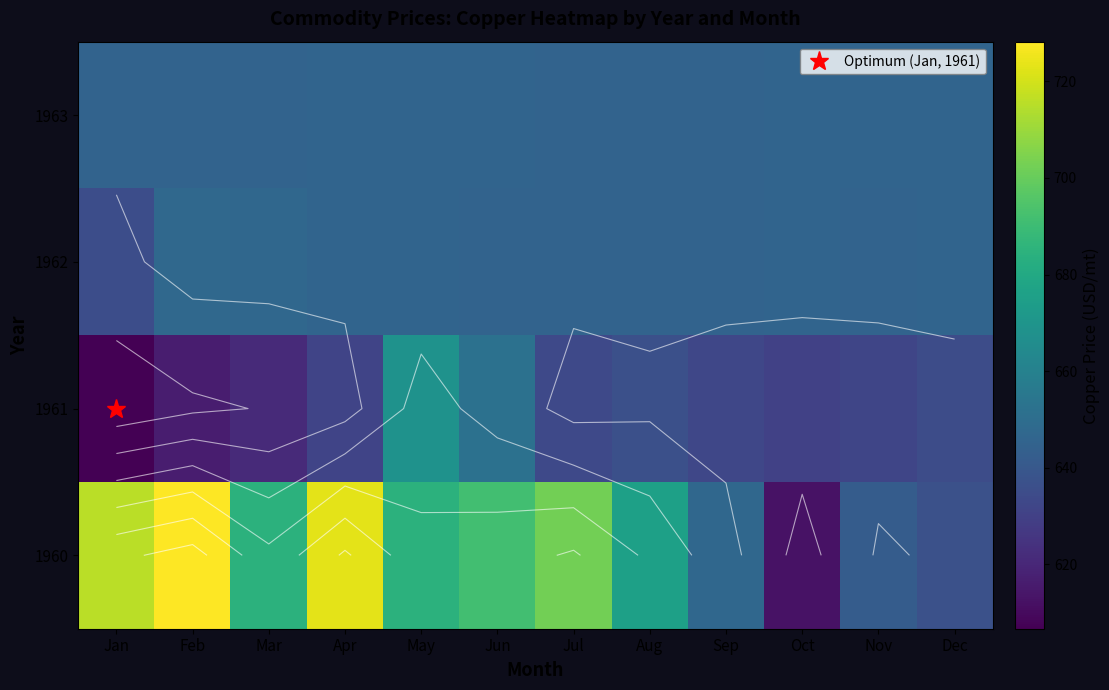

The 1963 series shows 645.7 at Nov. True or false?

True